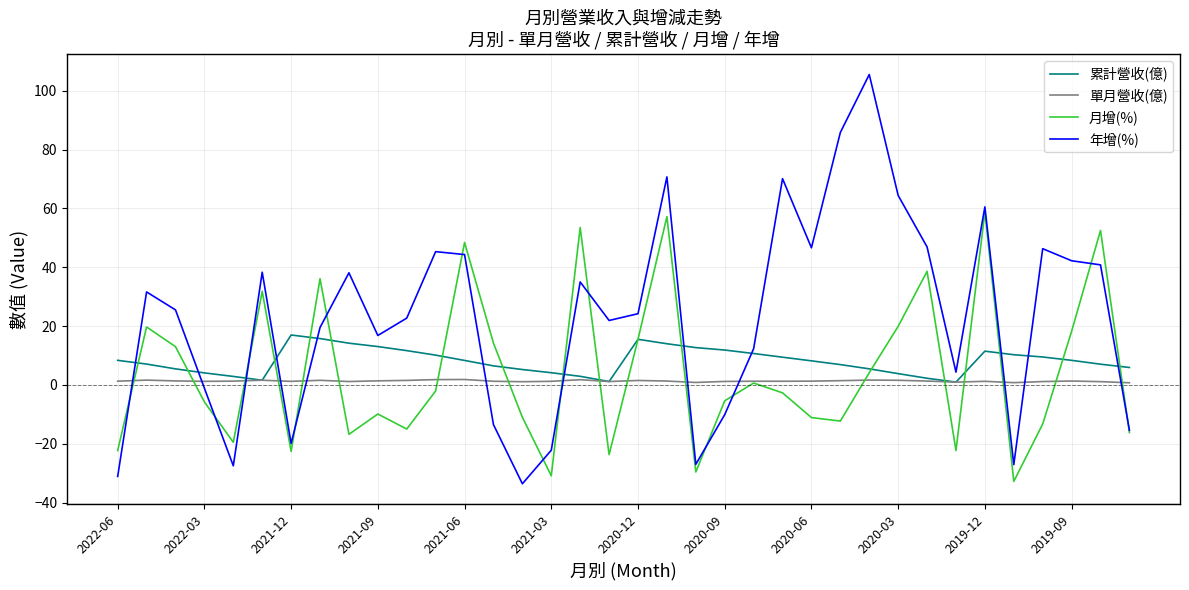

What is the greatest value displayed?

105.5